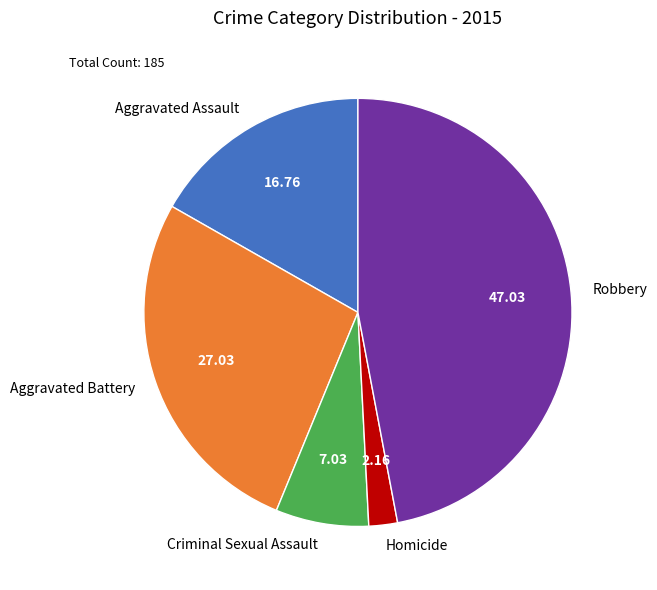

Rank the categories by value from lowest to highest.

Homicide, Criminal Sexual Assault, Aggravated Assault, Aggravated Battery, Robbery